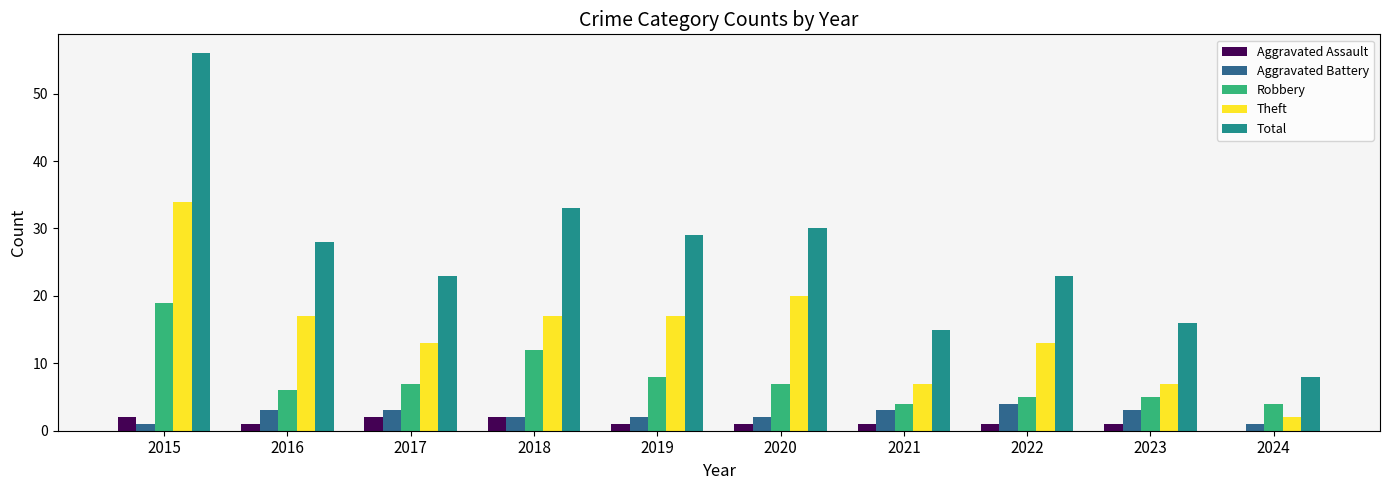

How many series are shown in this chart?

5